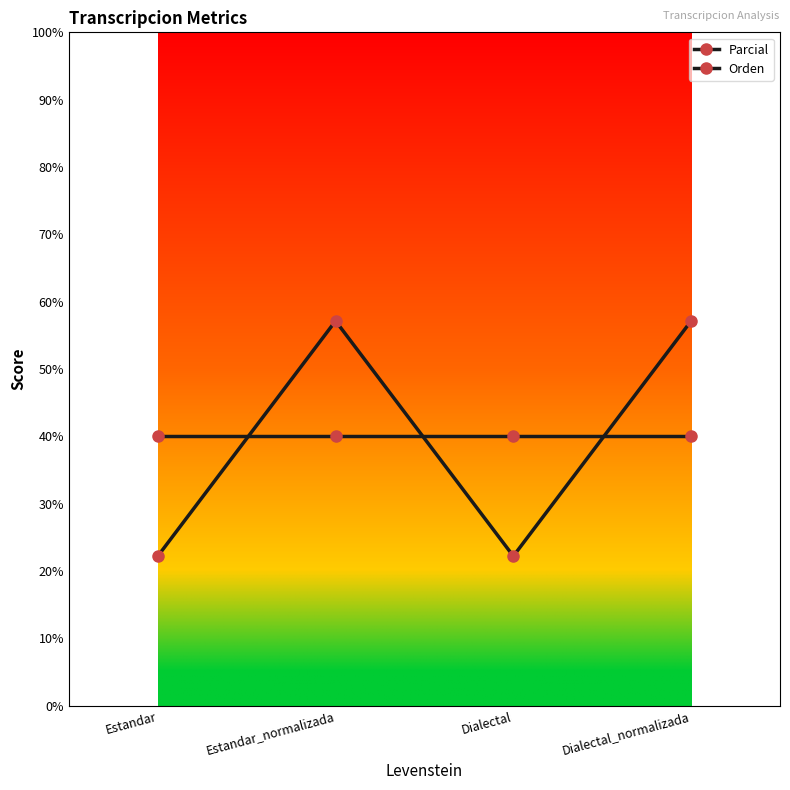

What is the minimum value shown in the chart?

22.2